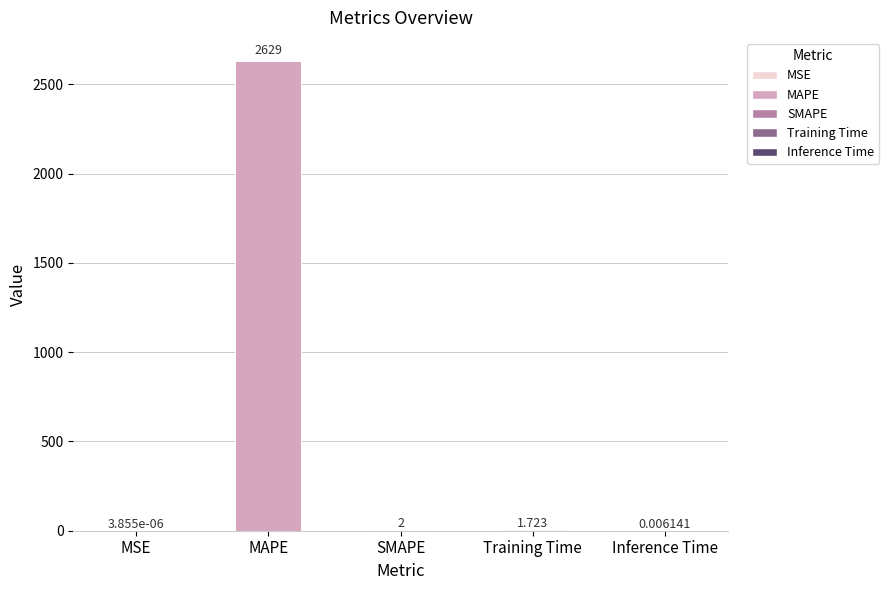

How many data points does each series have?

5